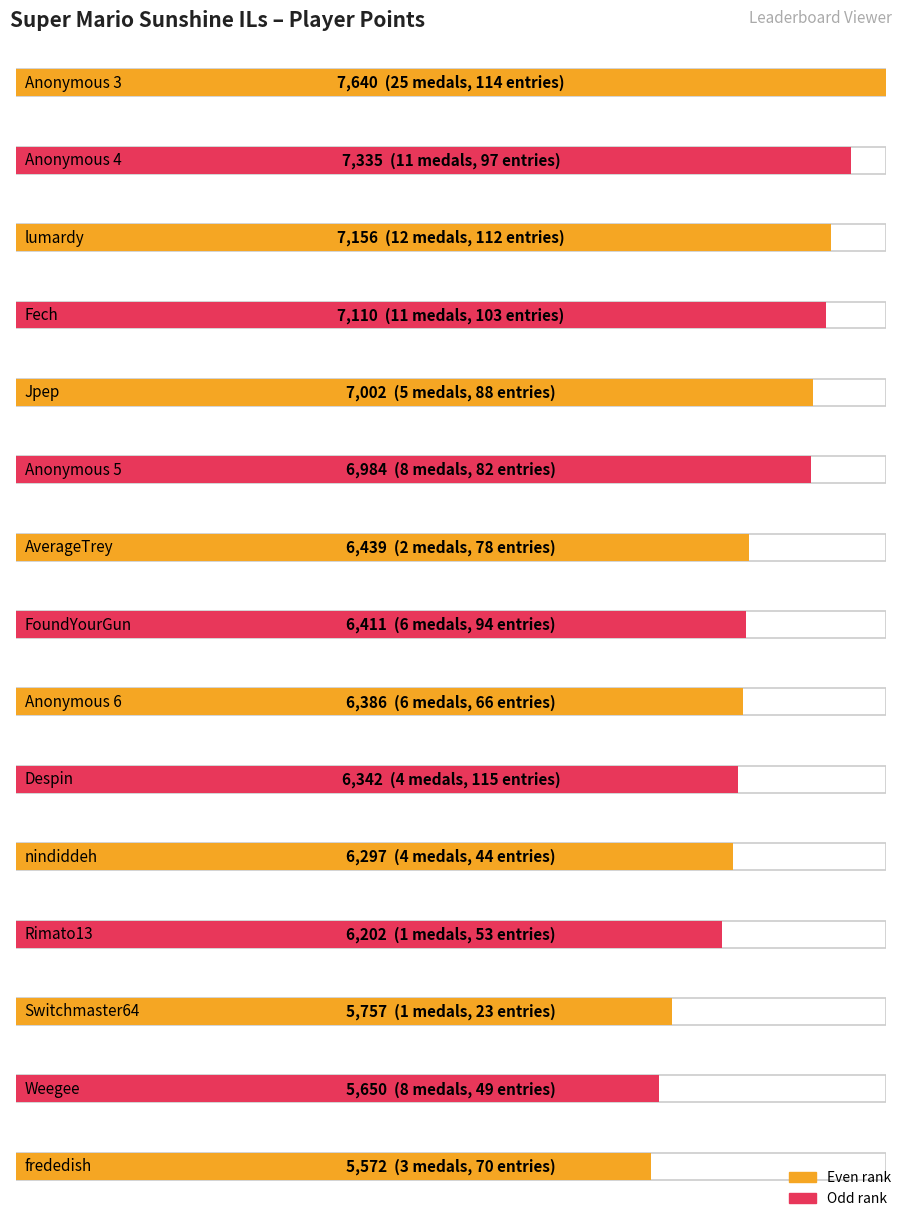

Is it true that Entries equals 70 at frededish?

True